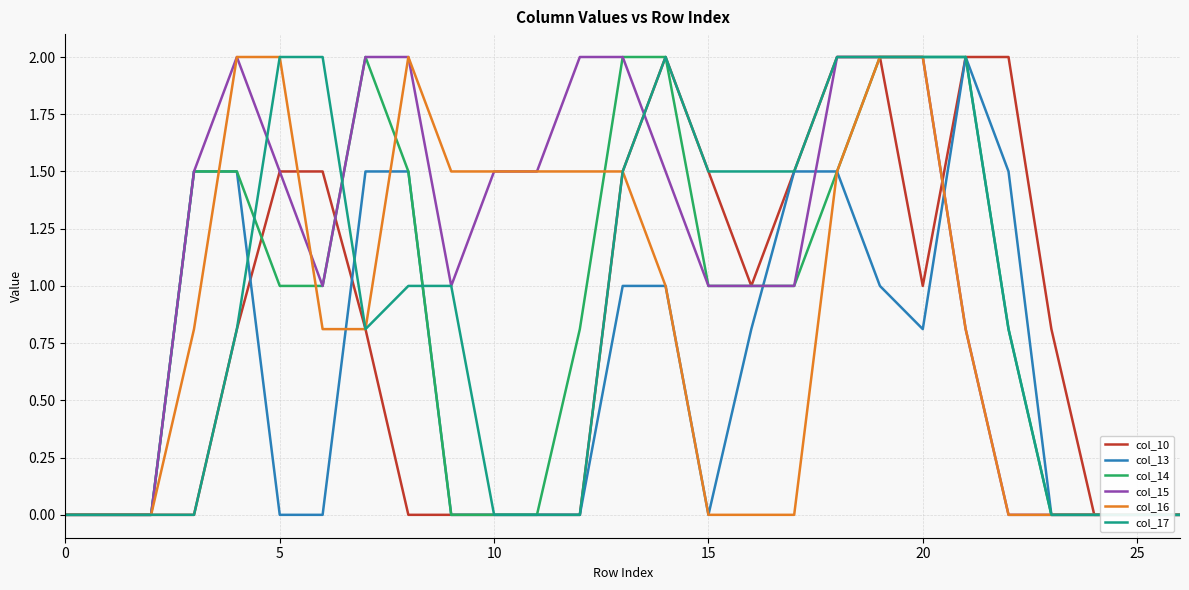

What is the sum of the col_15 values at 13 and 26?

2.0